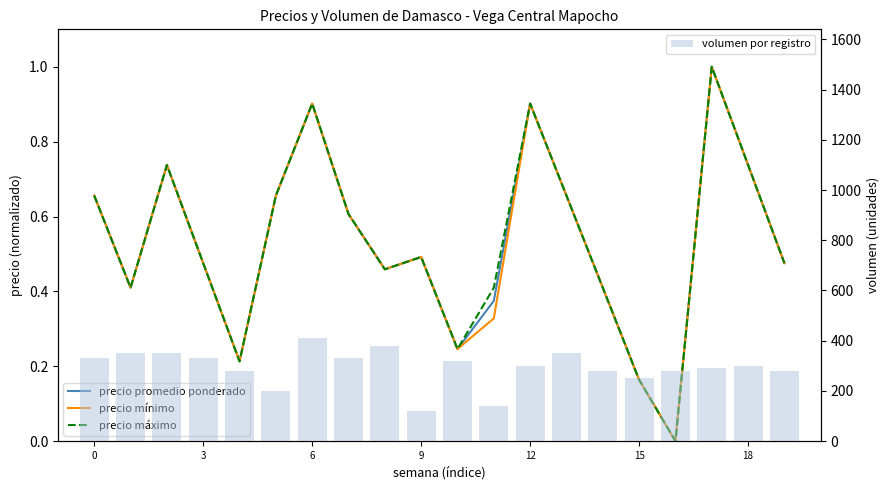

List the series in order of their peak value, highest first.

volumen por registro, precio promedio ponderado, precio mínimo, precio máximo